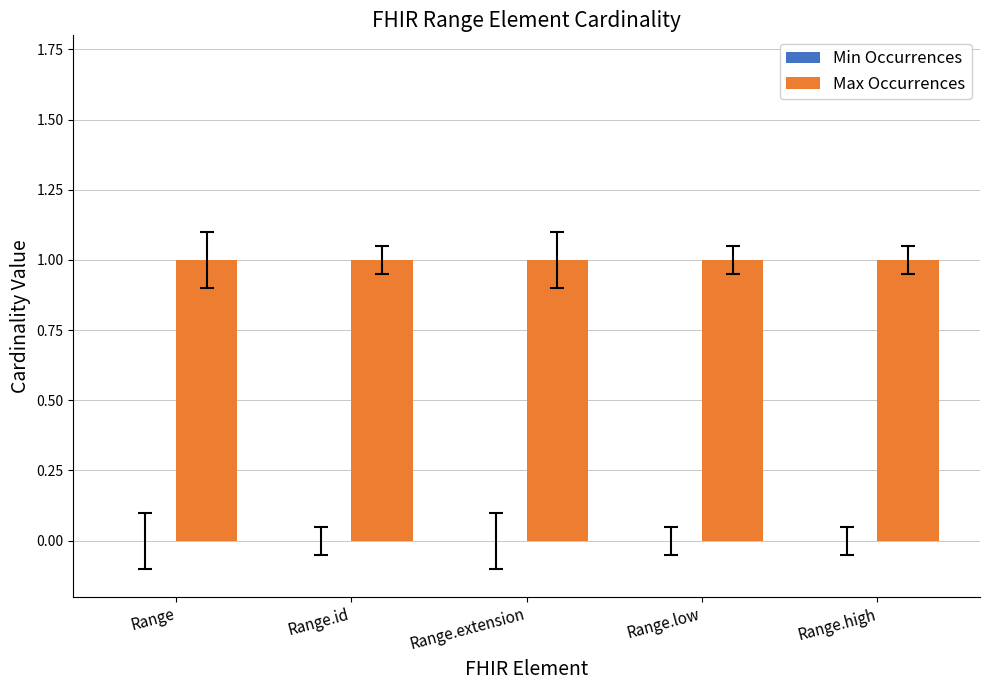

How many bars are there in total?

10